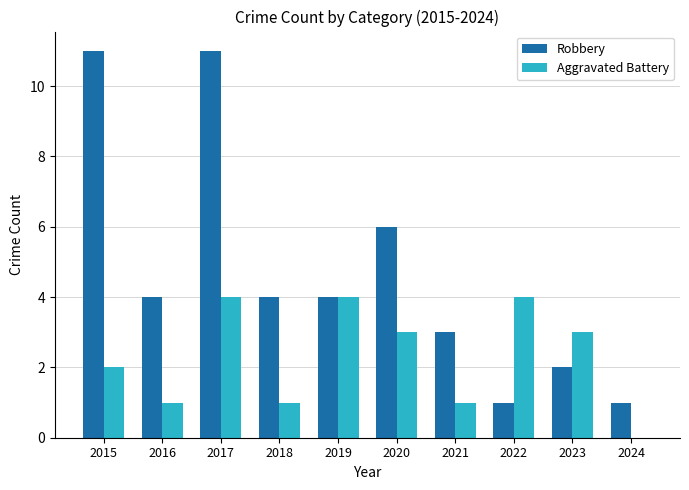

Count the Robbery values in the range 2 to 6.

6